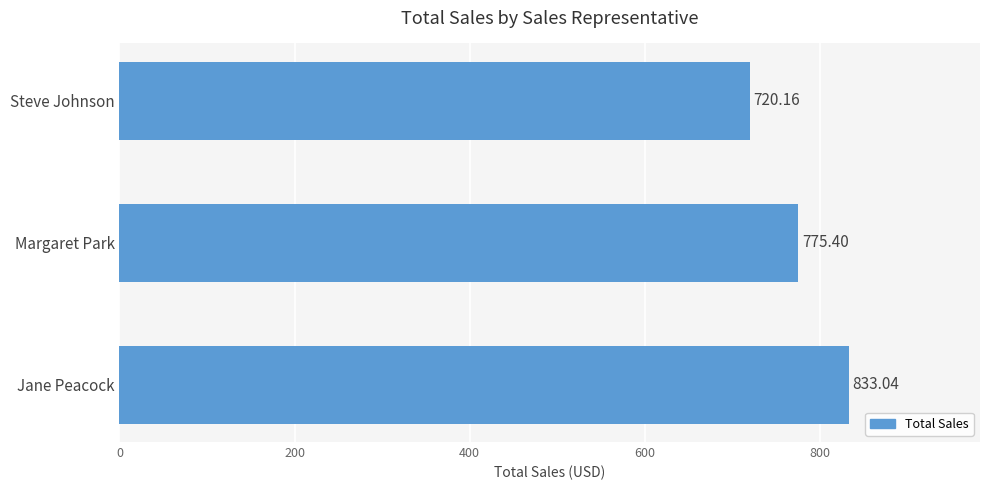

Rank the categories by value from highest to lowest.

Jane Peacock, Margaret Park, Steve Johnson